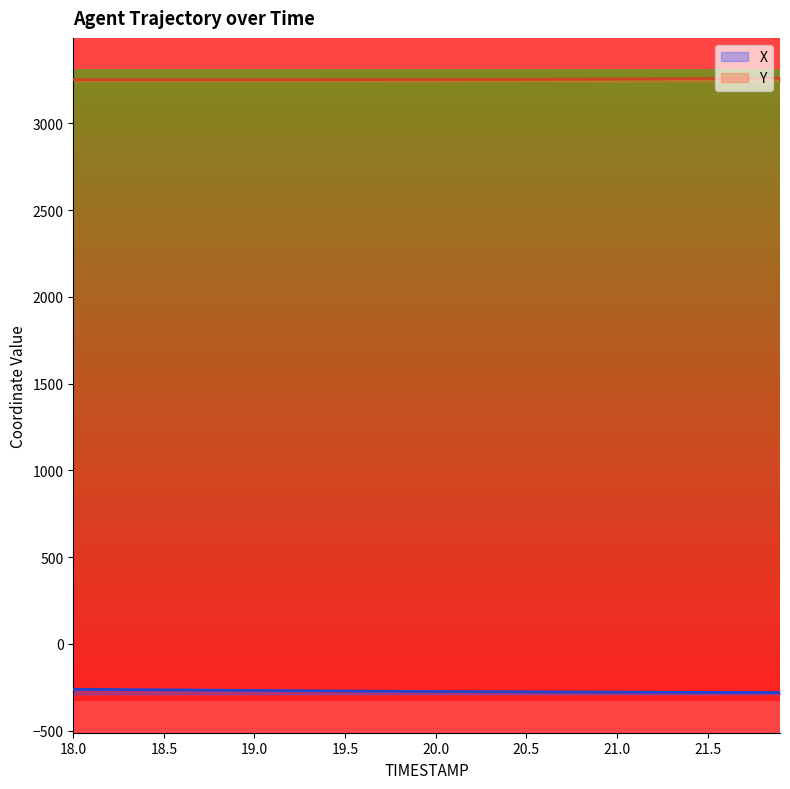

Reading left to right, what are all the values shown in this chart?

X: 18.0=-261.3	18.1=-262.0	18.2=-262.7	18.3=-263.4	18.4=-264.1	18.5=-264.9	18.6=-265.6	18.7=-266.3	18.8=-266.9	18.9=-267.6	19.0=-268.3	19.1=-268.9	19.2=-269.6	19.3=-270.2	19.4=-270.8	19.5=-271.4	19.6=-272.0	19.7=-272.6	19.8=-273.1	19.9=-273.6	20.0=-274.1	20.1=-274.6	20.2=-275.1	20.3=-275.5	20.4=-275.9	20.5=-276.3	20.6=-276.7	20.7=-277.1	20.8=-277.4	20.9=-277.7	21.0=-278.0	21.1=-278.3	21.2=-278.6	21.3=-278.8	21.4=-279.0	21.5=-279.2	21.6=-279.4	21.7=-279.6	21.8=-279.7	21.9=-279.8
Y: 18.0=3251.6	18.1=3251.6	18.2=3251.6	18.3=3251.6	18.4=3251.6	18.5=3251.6	18.6=3251.6	18.7=3251.6	18.8=3251.6	18.9=3251.6	19.0=3251.6	19.1=3251.7	19.2=3251.7	19.3=3251.8	19.4=3251.9	19.5=3252.0	19.6=3252.1	19.7=3252.2	19.8=3252.4	19.9=3252.6	20.0=3252.8	20.1=3253.0	20.2=3253.2	20.3=3253.4	20.4=3253.7	20.5=3254.0	20.6=3254.4	20.7=3254.7	20.8=3255.1	20.9=3255.5	21.0=3255.9	21.1=3256.4	21.2=3256.8	21.3=3257.3	21.4=3257.8	21.5=3258.3	21.6=3258.8	21.7=3259.4	21.8=3259.9	21.9=3260.5